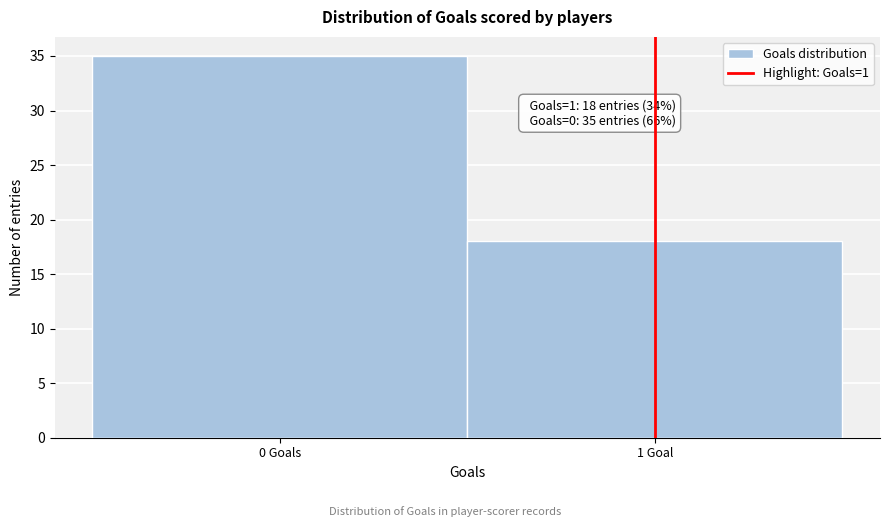

Reading left to right, transcribe all the data shown in this chart.

35	18